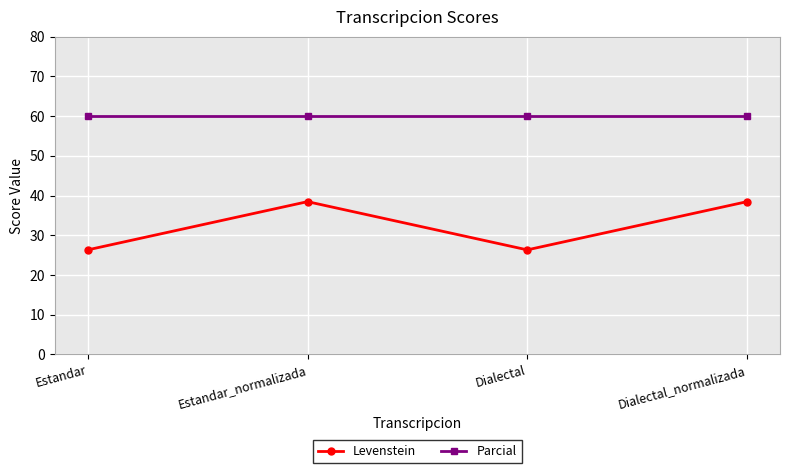

At Estandar_normalizada, list the series in order from largest to smallest.

Parcial, Levenstein